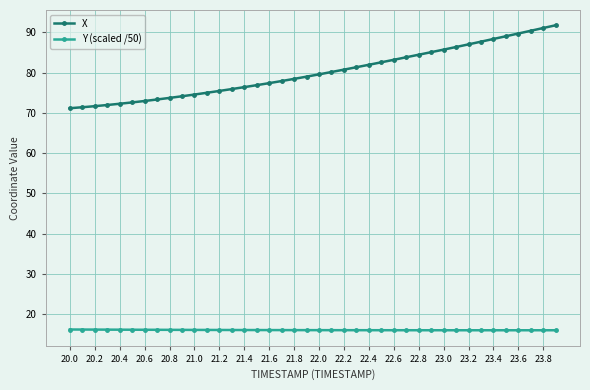

Rank the series by their maximum value, from highest to lowest.

X, Y (scaled /50)